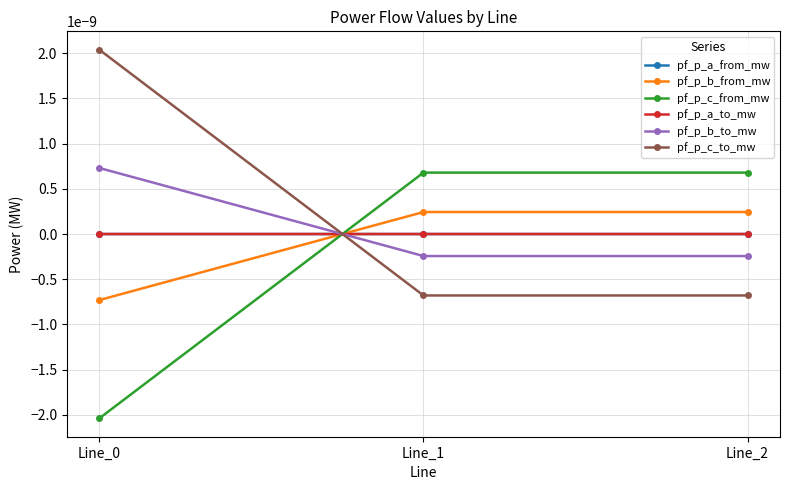

Which series has the largest total across all categories?

pf_p_c_to_mw